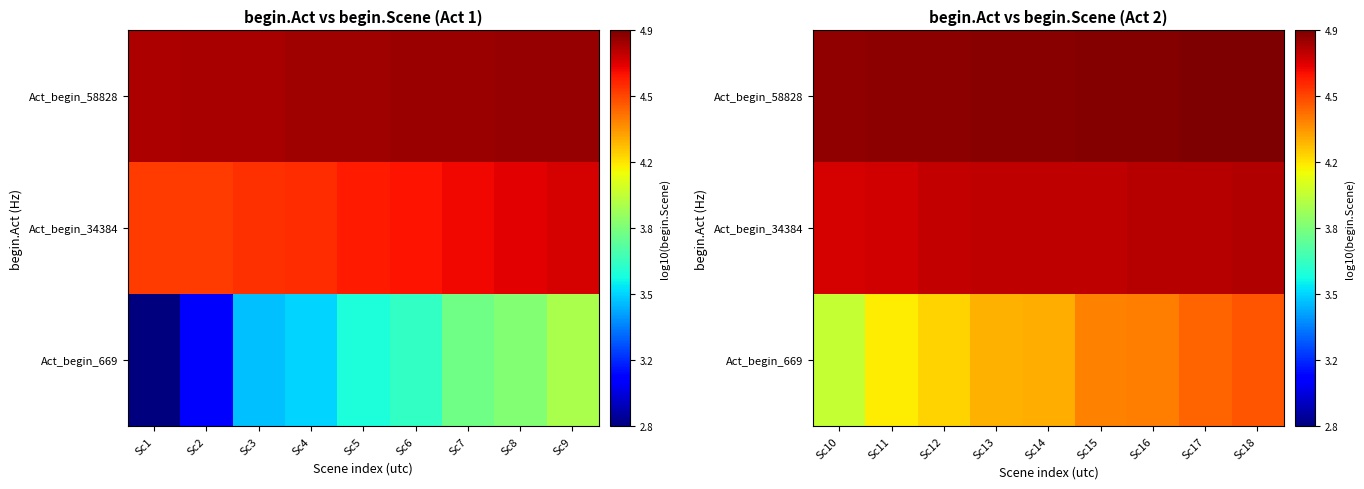

What is the maximum value for Act_begin_34384?

4.8